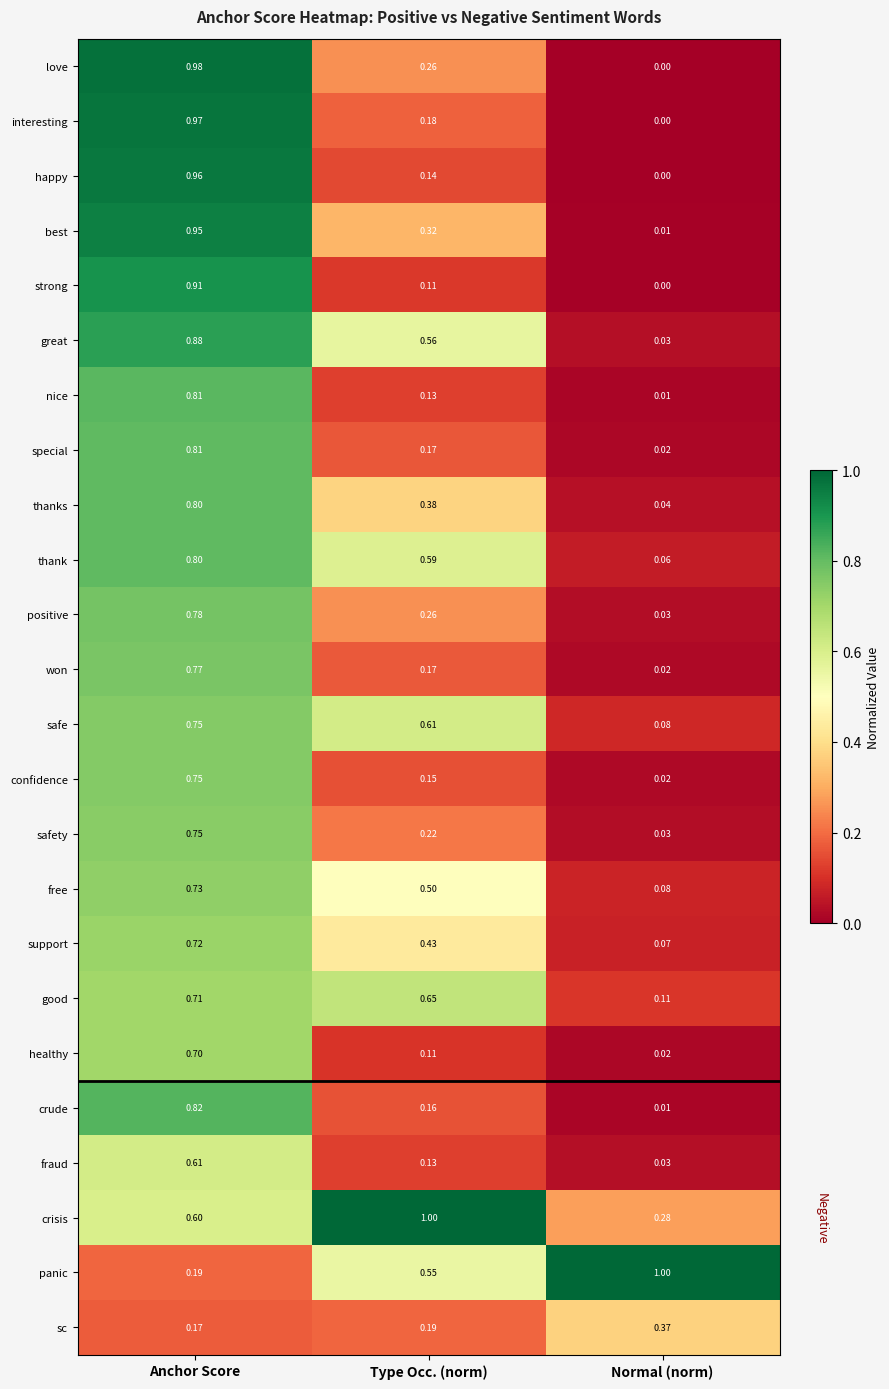

Where is great nearest to the value 0?

Normal (norm)